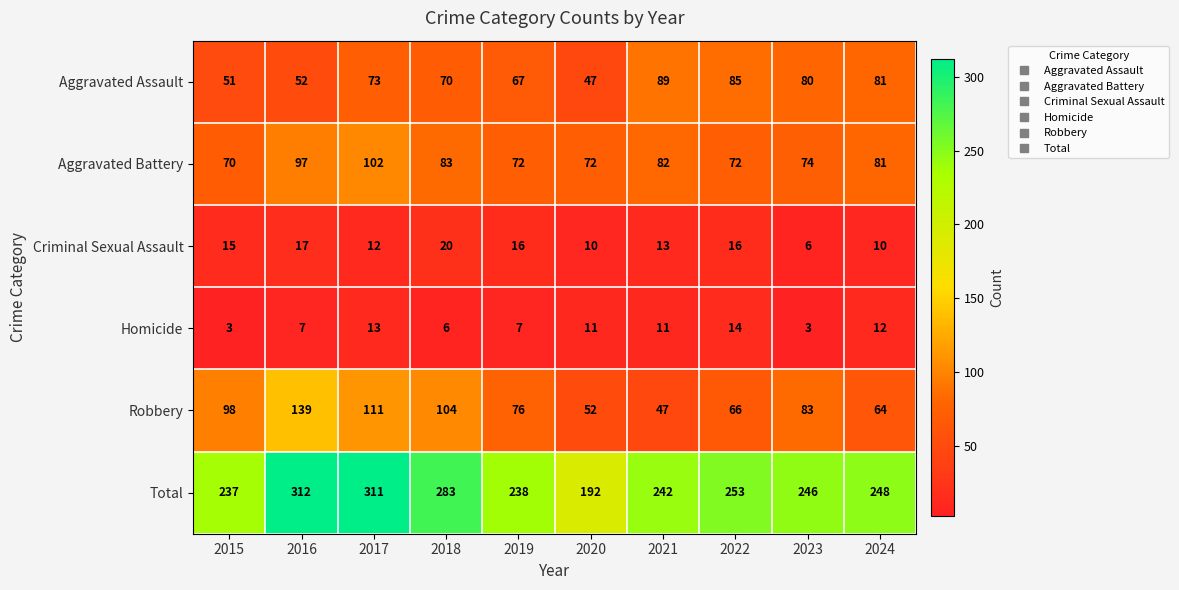

Where does the Total series first go above 248?

2016